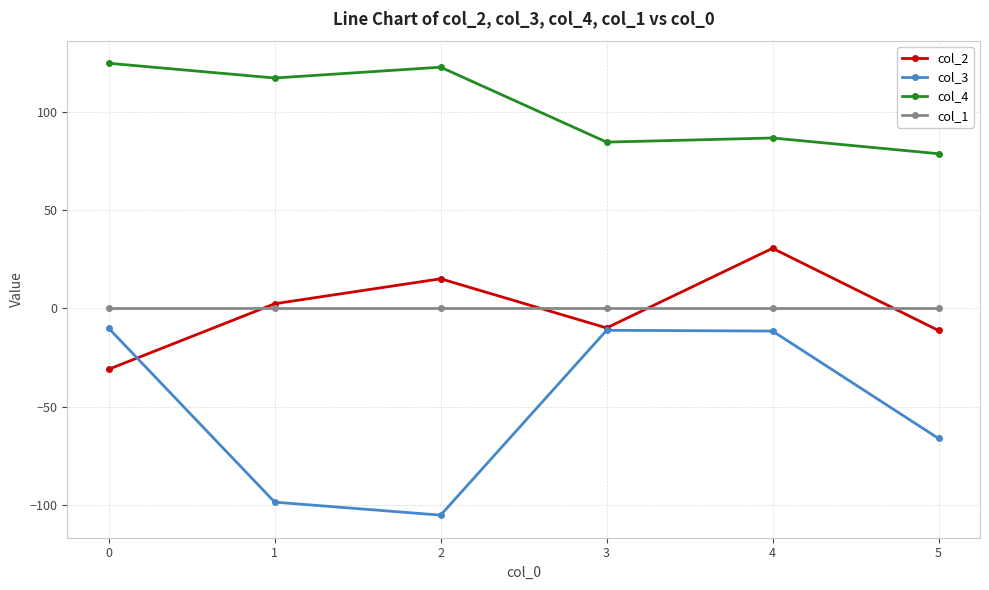

What is the difference between the maximum and minimum values in the col_3 series?

95.0